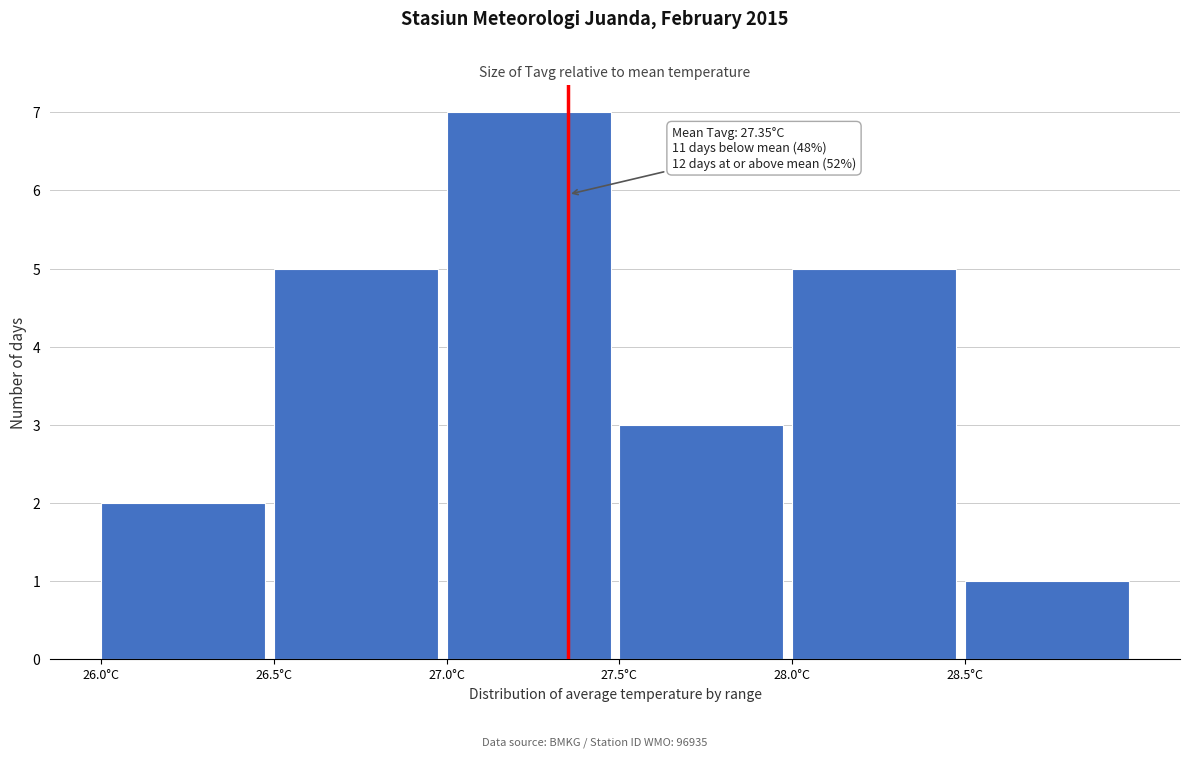

Which range on the x-axis has the tallest bar?

27.0 to 27.5